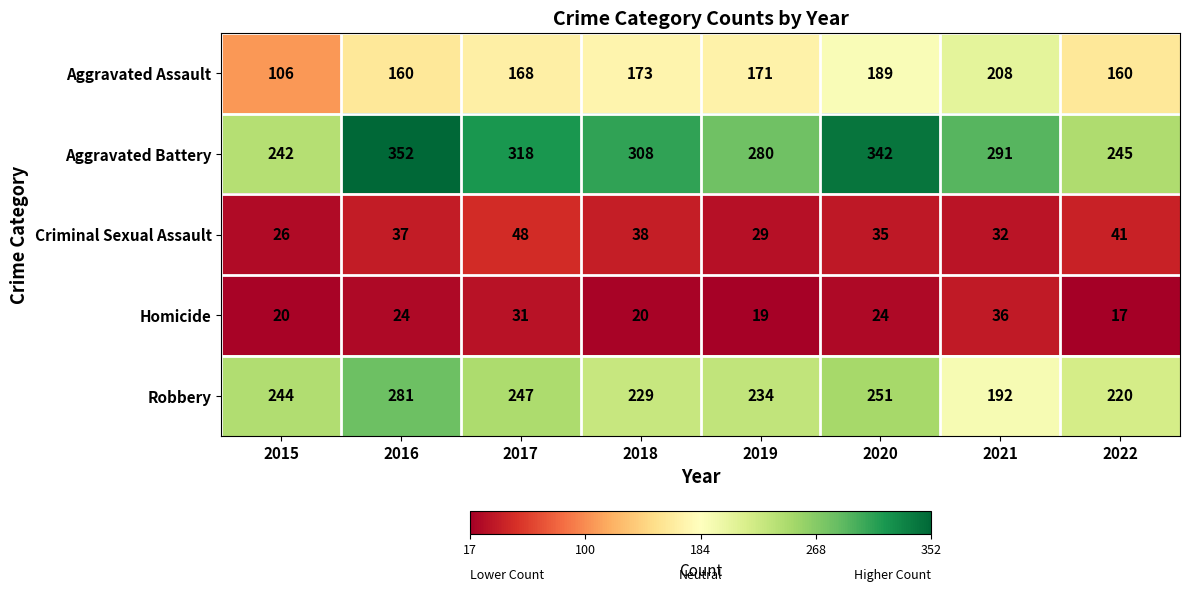

What is the sum of the Aggravated Assault values at 2020 and 2018?

362